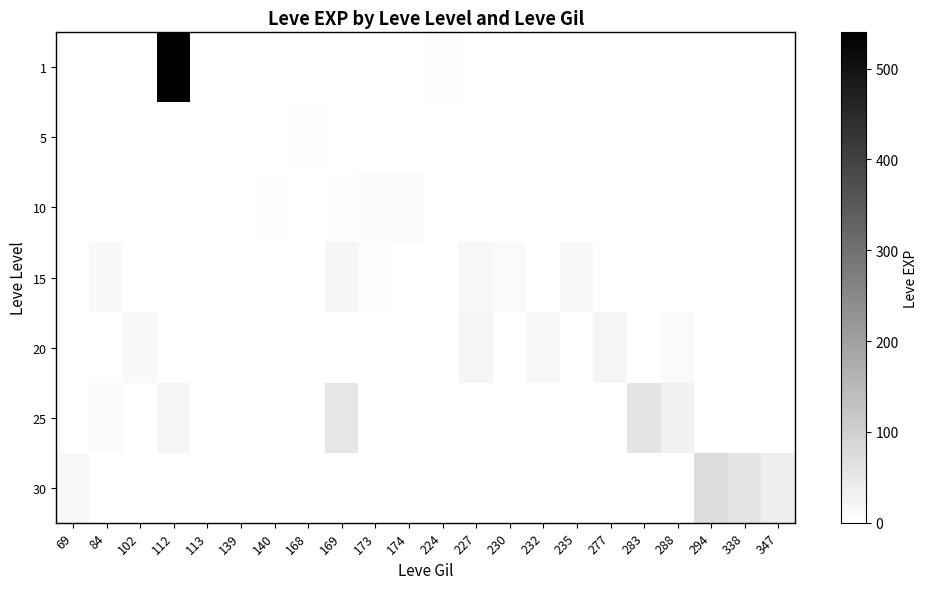

Reading left to right, extract all data points from this chart.

1: 69=1	84=0	102=0	112=540	113=1	139=0	140=0	168=0	169=0	173=0	174=0	224=6	227=0	230=0	232=0	235=0	277=0	283=0	288=0	294=0	338=0	347=0
5: 69=0	84=0	102=0	112=0	113=0	139=2	140=2	168=3	169=0	173=1	174=0	224=0	227=0	230=0	232=0	235=0	277=0	283=0	288=0	294=0	338=0	347=0
10: 69=0	84=0	102=0	112=0	113=0	139=0	140=3	168=0	169=3	173=9	174=10	224=0	227=0	230=0	232=0	235=0	277=0	283=0	288=0	294=0	338=0	347=0
15: 69=0	84=13	102=0	112=0	113=0	139=0	140=0	168=0	169=19	173=7	174=0	224=0	227=17	230=11	232=0	235=13	277=0	283=0	288=0	294=0	338=0	347=0
20: 69=0	84=0	102=13	112=0	113=0	139=0	140=0	168=0	169=0	173=0	174=0	224=0	227=22	230=0	232=18	235=0	277=22	283=0	288=11	294=0	338=0	347=0
25: 69=0	84=12	102=0	112=20	113=0	139=0	140=0	168=0	169=53	173=0	174=0	224=0	227=0	230=0	232=0	235=0	277=0	283=55	288=31	294=0	338=0	347=0
30: 69=17	84=0	102=0	112=0	113=0	139=0	140=0	168=0	169=0	173=0	174=0	224=0	227=0	230=0	232=0	235=0	277=0	283=0	288=0	294=72	338=57	347=36